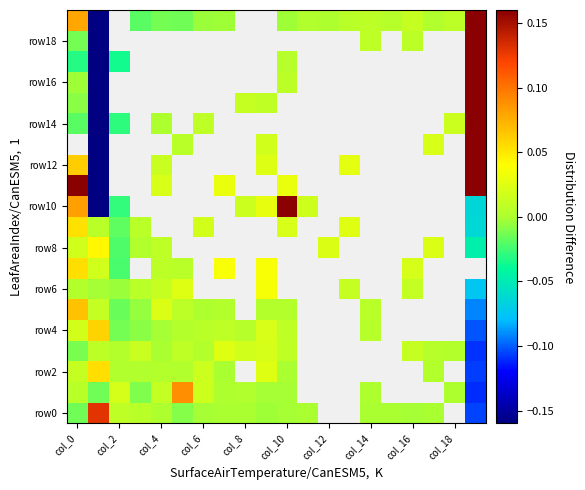

What is the difference between the second highest and minimum values in the row8 series?

0.1